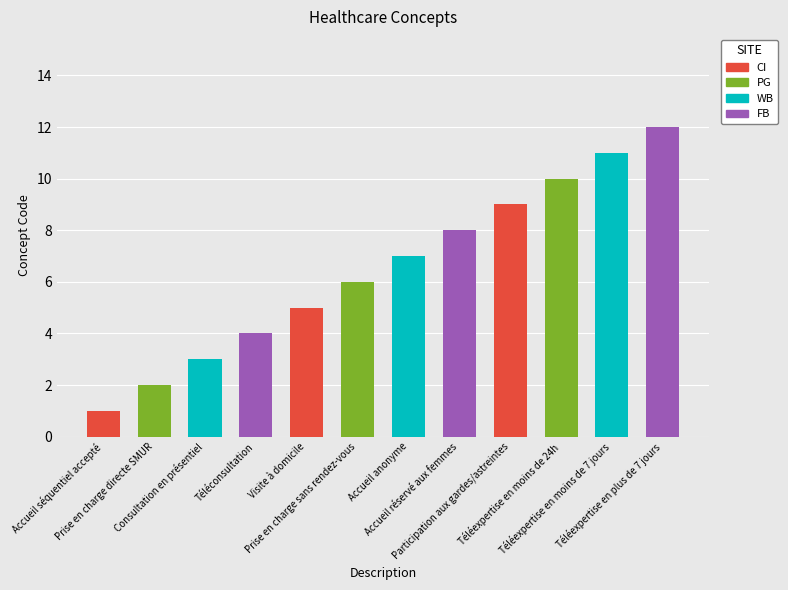

What is the approximate value at Visite à domicile?

5